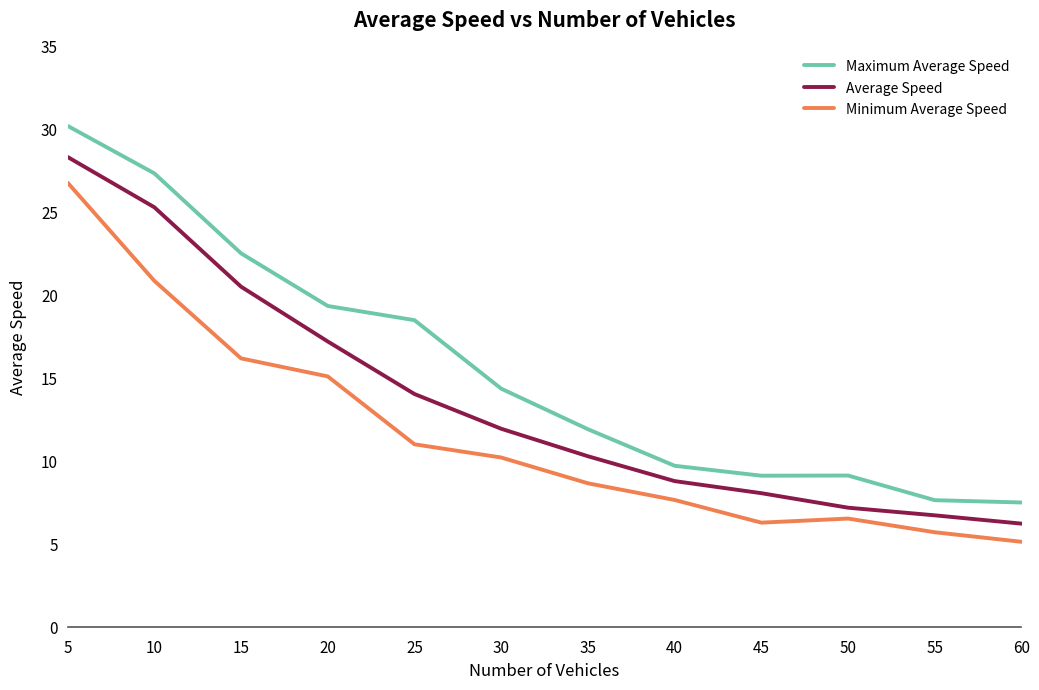

True or false: Minimum Average Speed and Average Speed intersect in this chart.

False